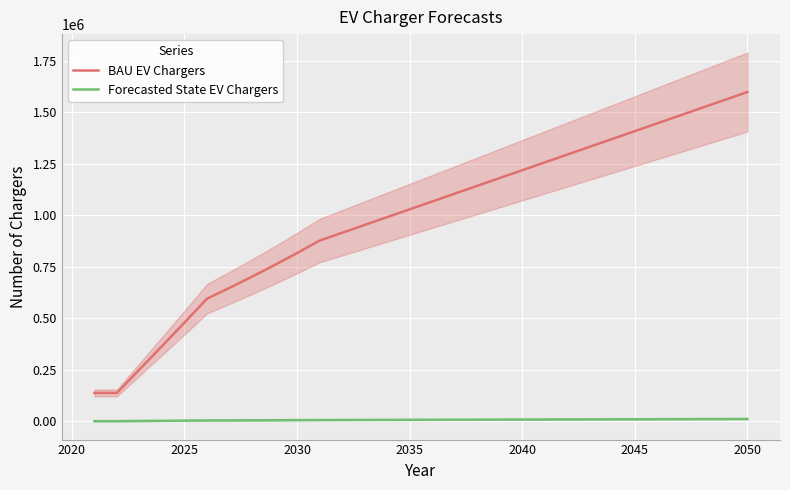

Is the value of BAU EV Chargers at 2025 greater than the value of Forecasted State EV Chargers at 2025?

Yes